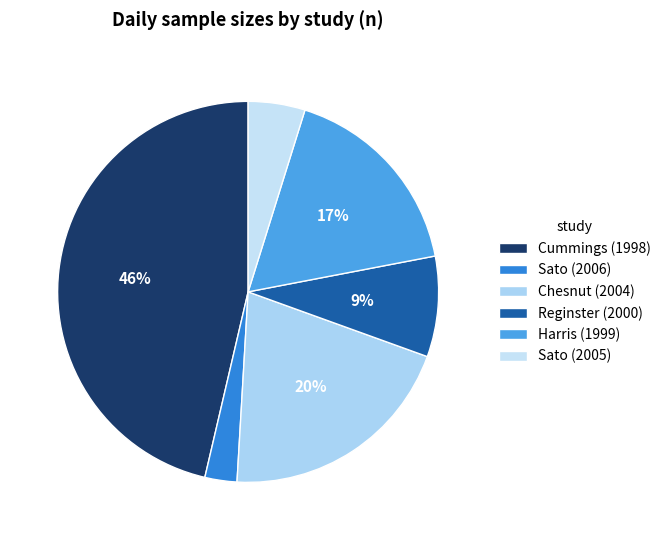

How many slices are in this pie chart?

6